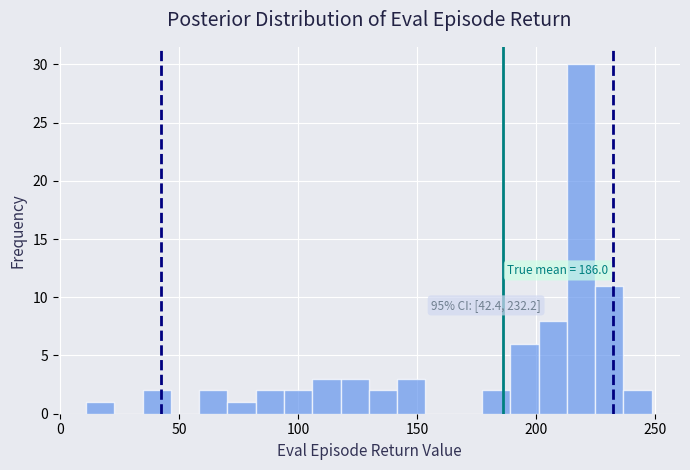

Around what value on the x-axis is the tallest bar? Give the approximate position of its centre, as read against the axis.

220